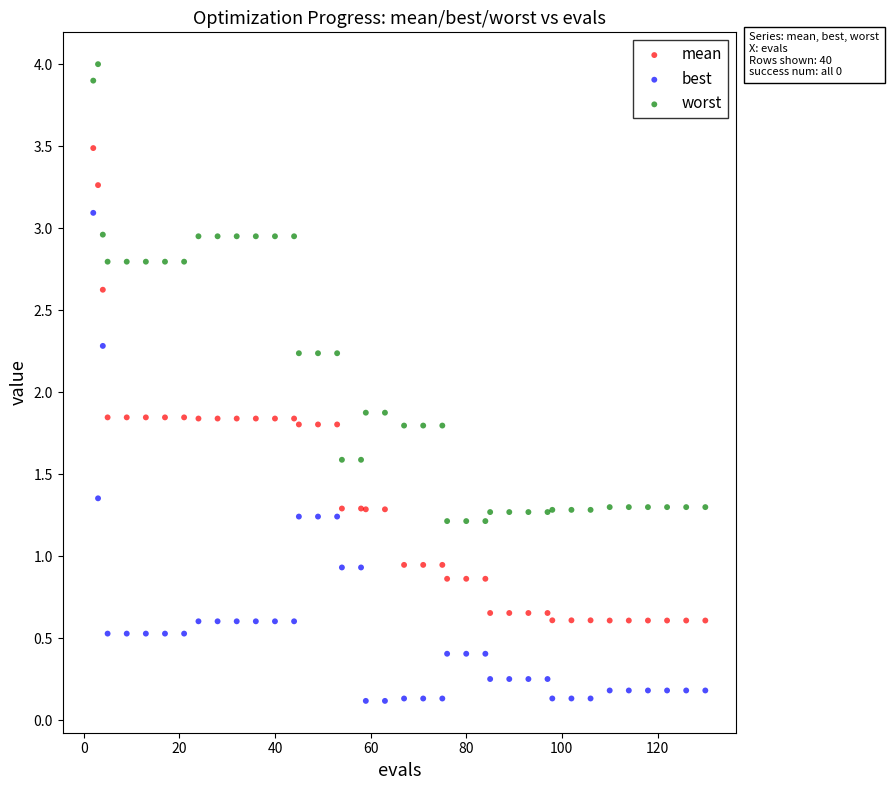

Which series has the largest Y range (max minus min)?

best